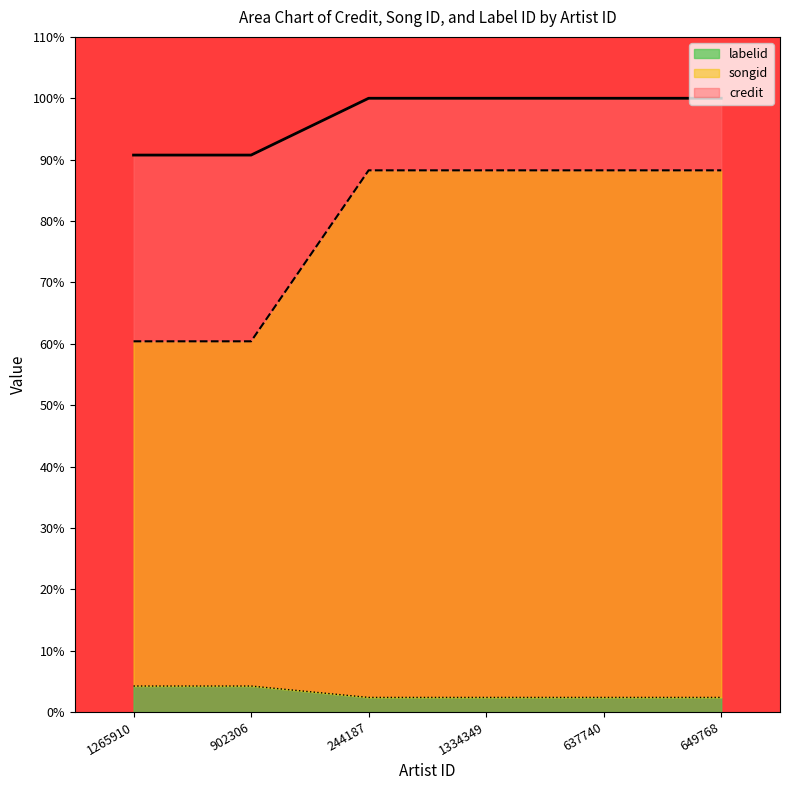

True or false: credit and labelid cross at least once.

False